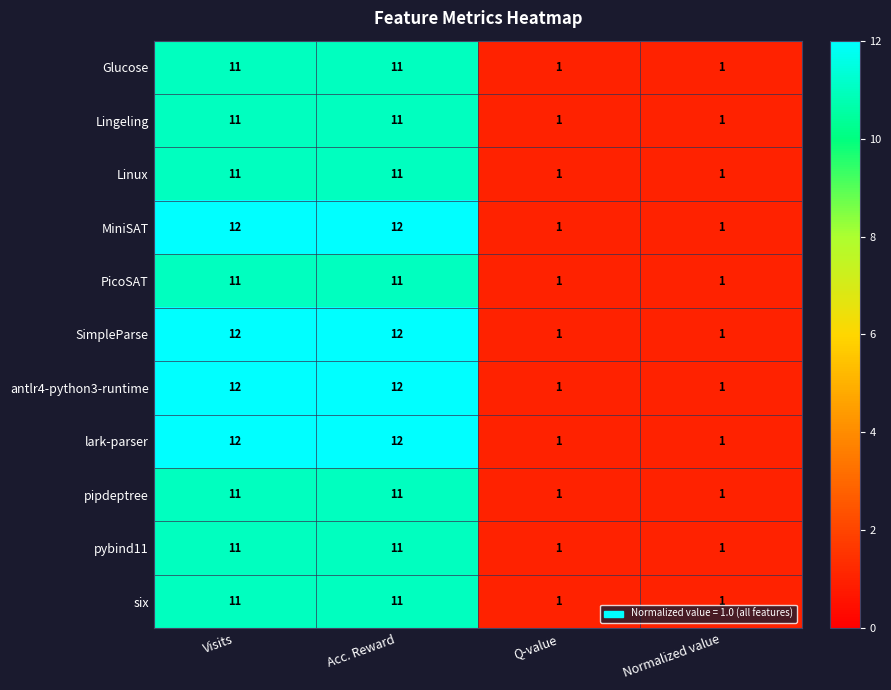

What is the difference between the maximum and minimum values in the MiniSAT series?

11